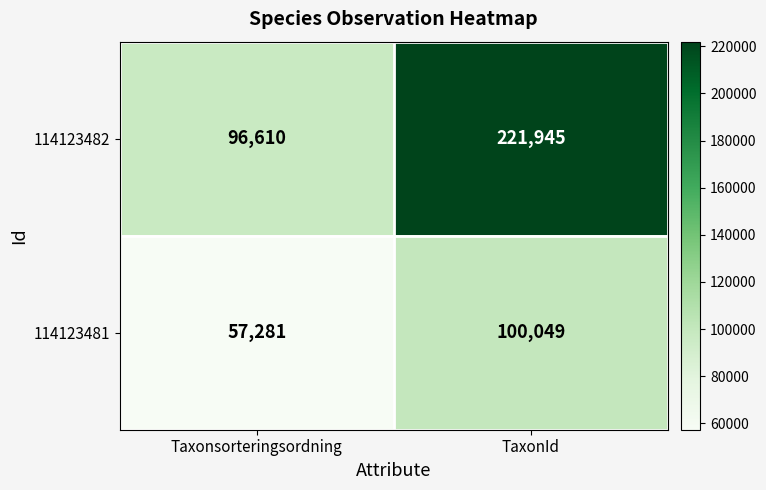

What is the difference between the maximum and minimum values in the 114123482 series?

125335